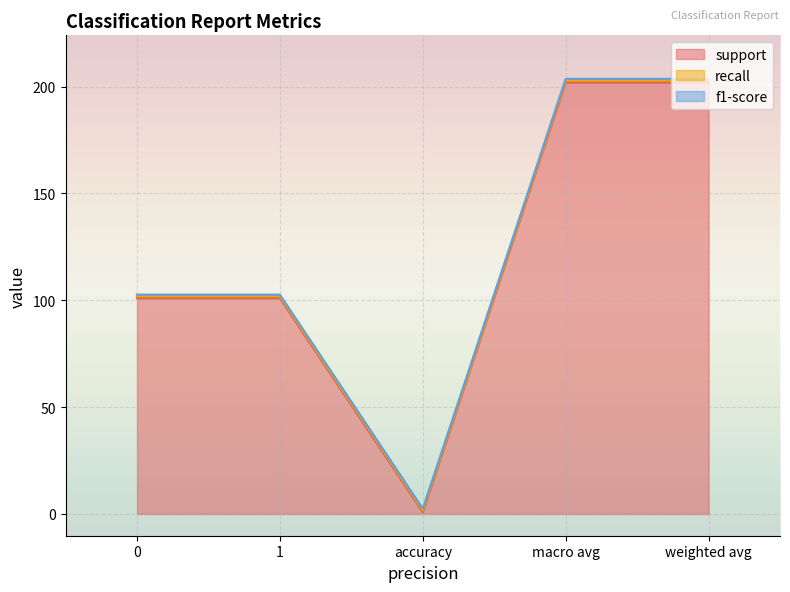

How many series are shown in this chart?

3